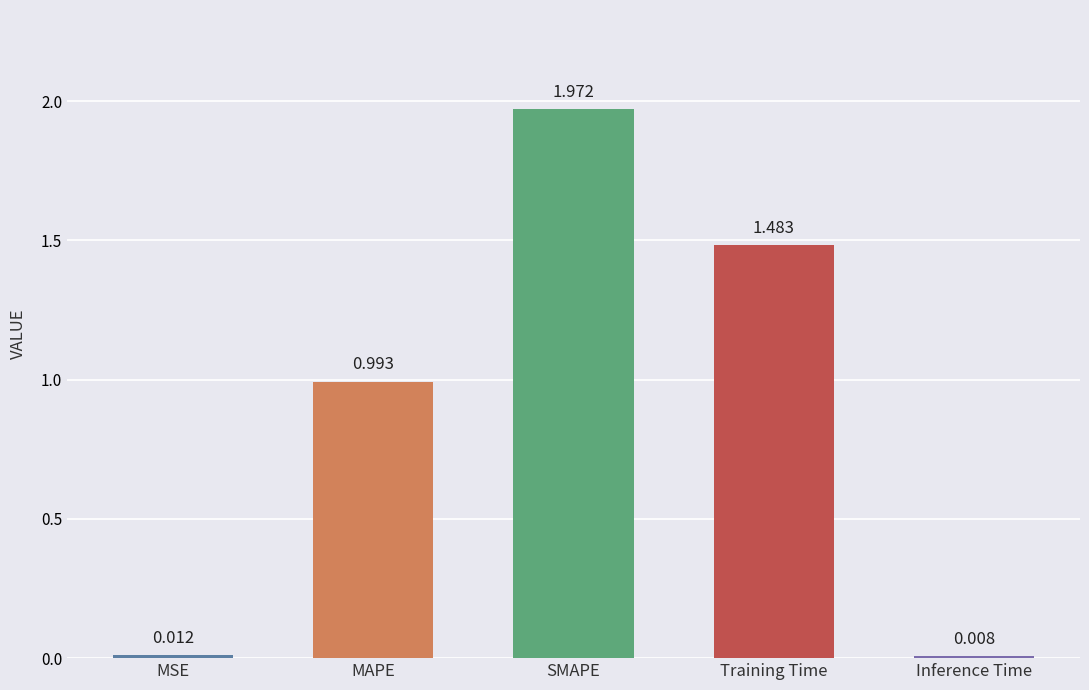

What position from the left is MSE?

1